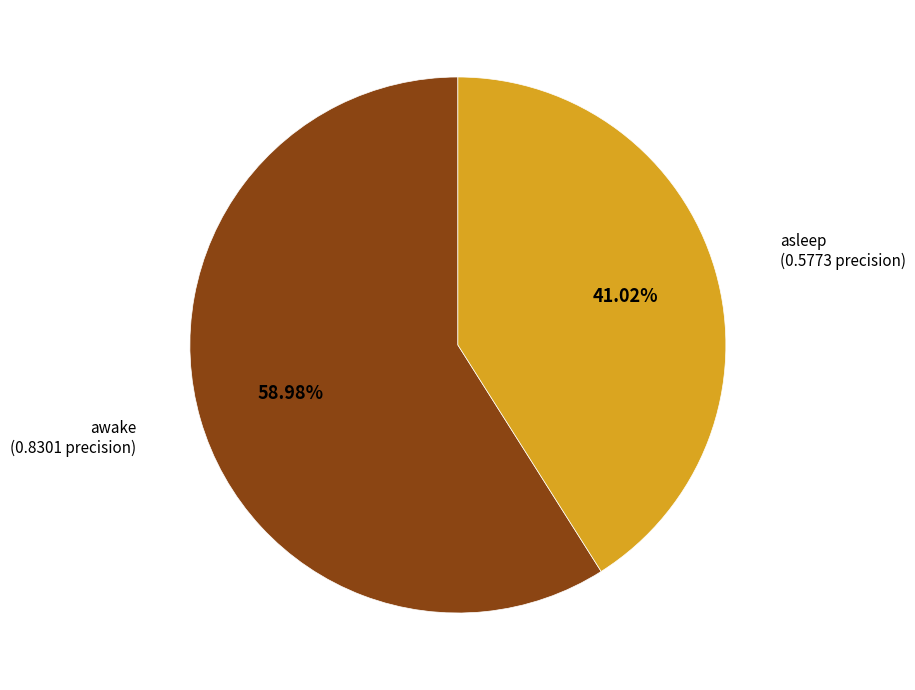

To the nearest percent, what percentage of the pie is awake?

59%